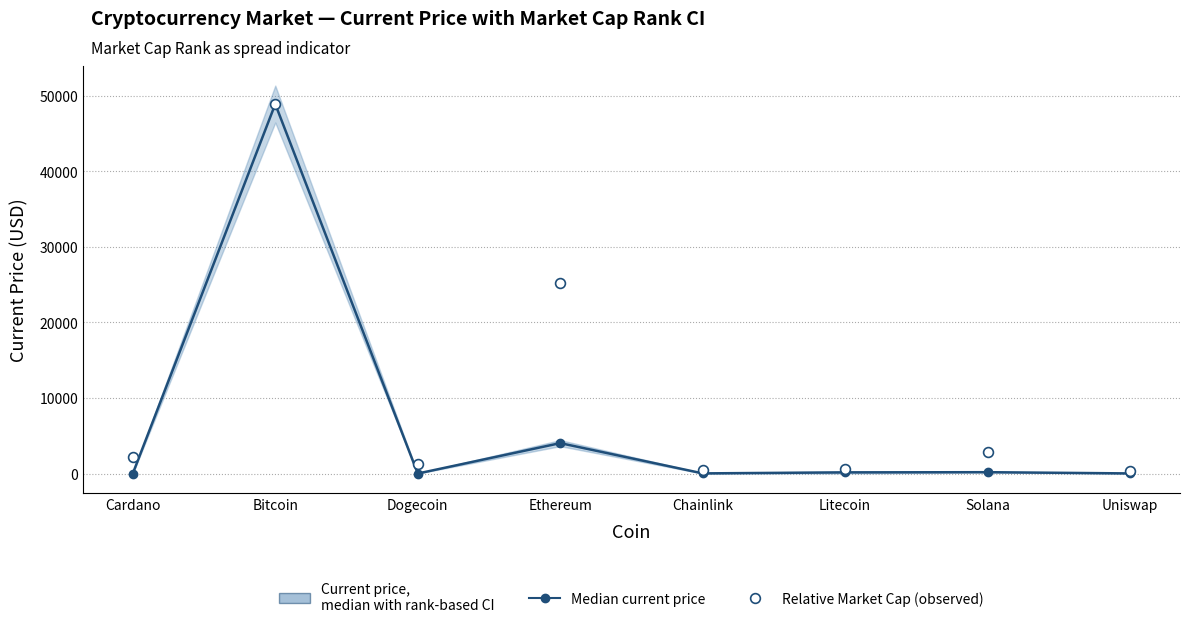

Which series has the largest Y range (max minus min)?

Median current price